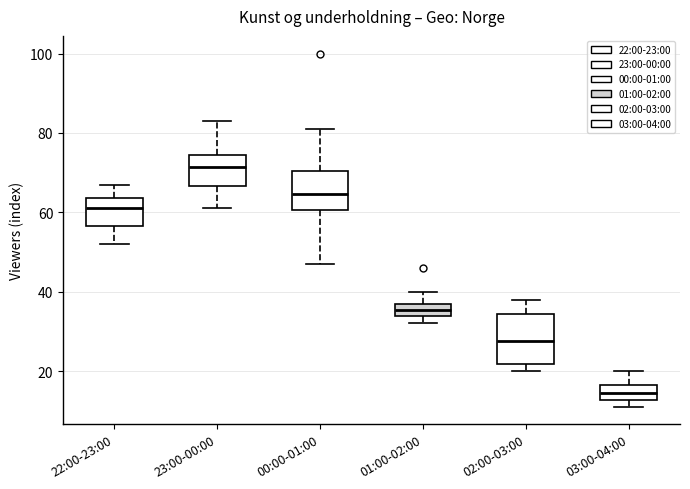

Which box is the tallest, from its lower edge to its upper edge?

02:00-03:00